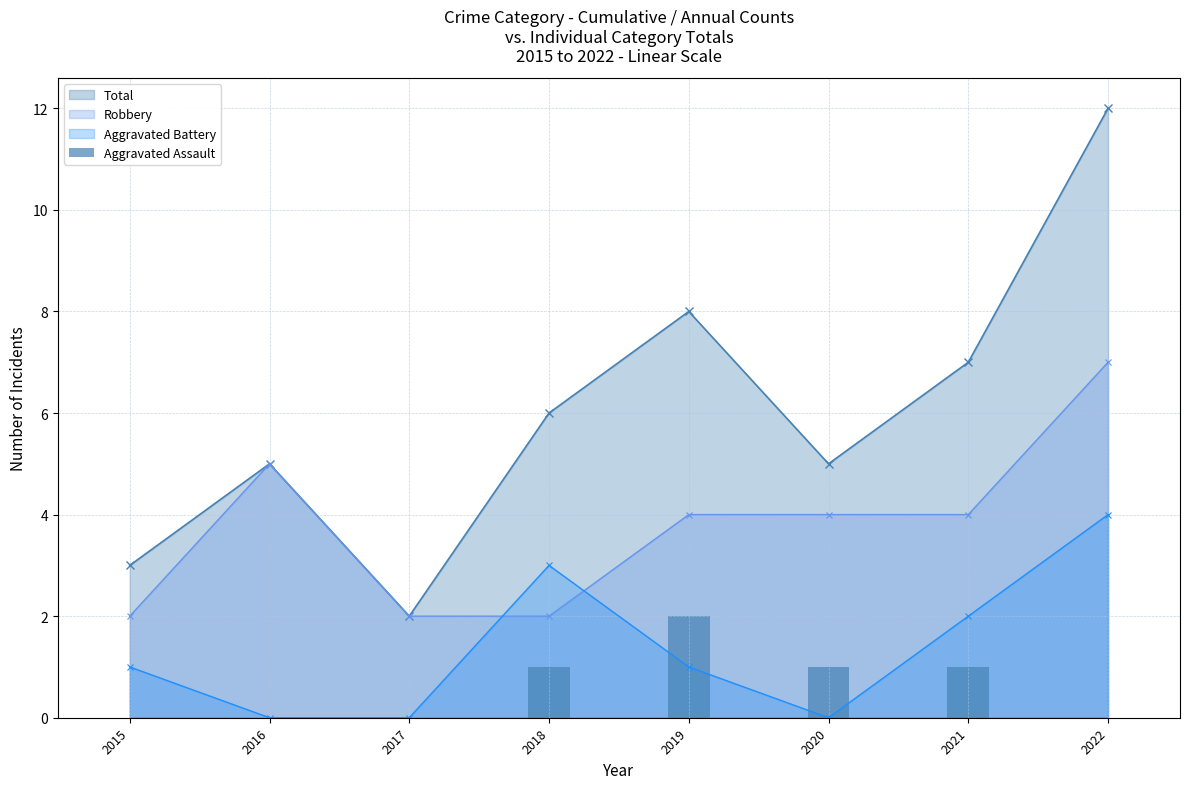

At which category does Total reach its first local peak?

2016